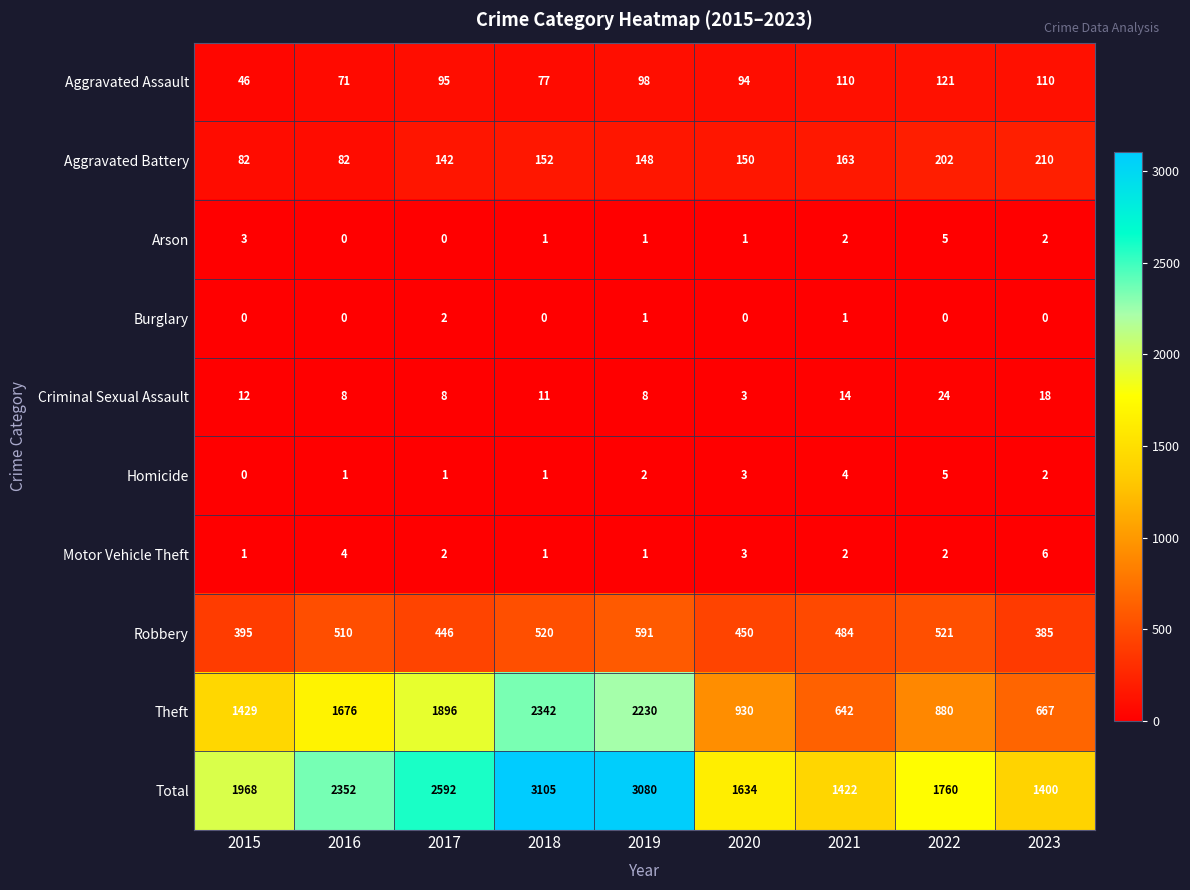

Count the number of data series in this chart.

10